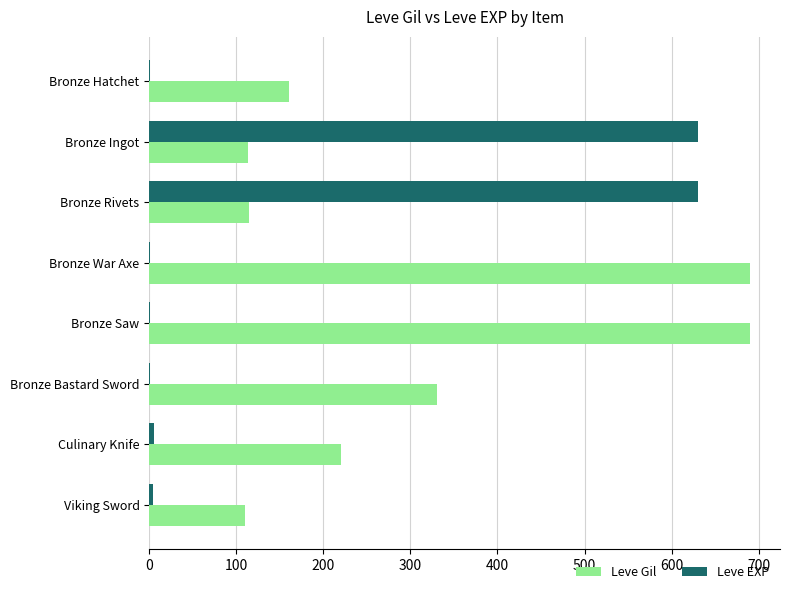

The value of Leve Gil at Bronze War Axe is 690. True or false?

True